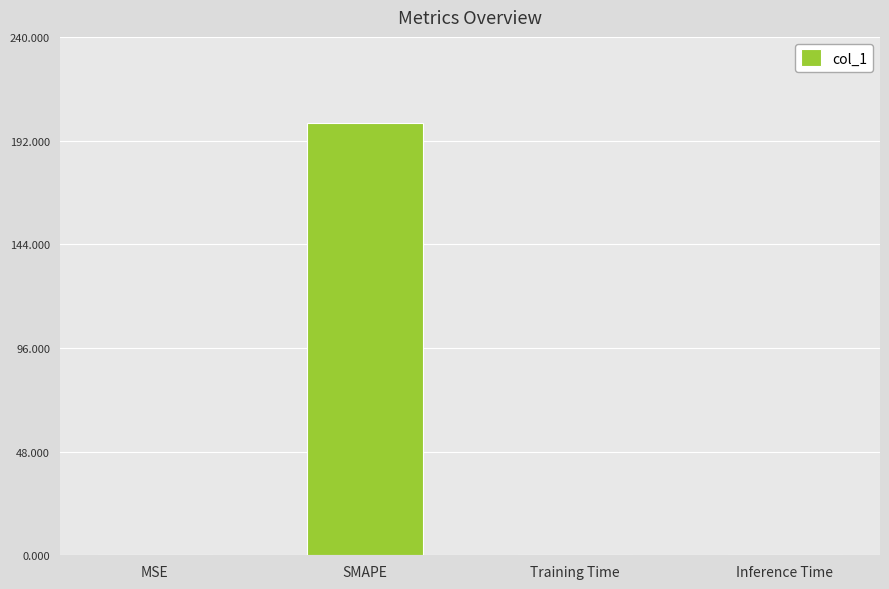

What is the sum of all values?

200.1